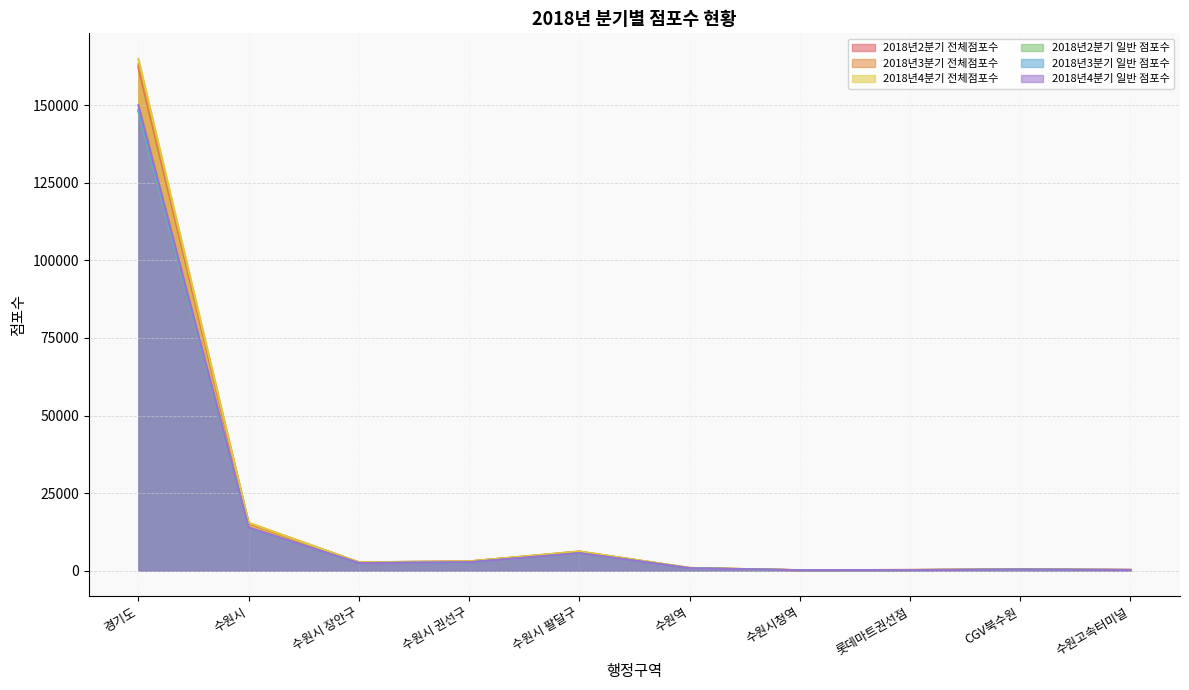

What is the value of the 2018년4분기 일반 점포수 point at the 7th from the left?

131